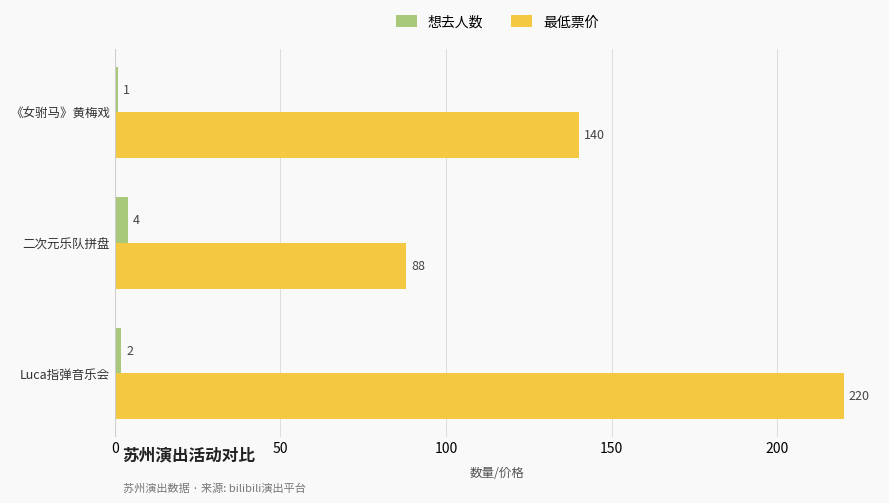

What is the difference between the highest and lowest values at 二次元乐队拼盘?

84